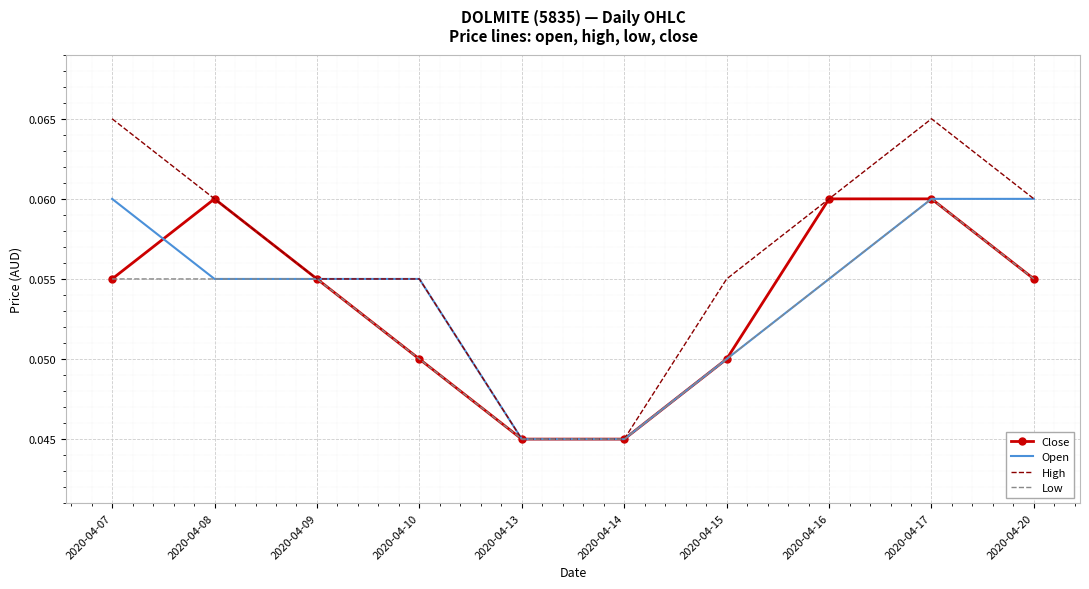

Is it true that Open equals 0.0 at 2020-04-15?

False